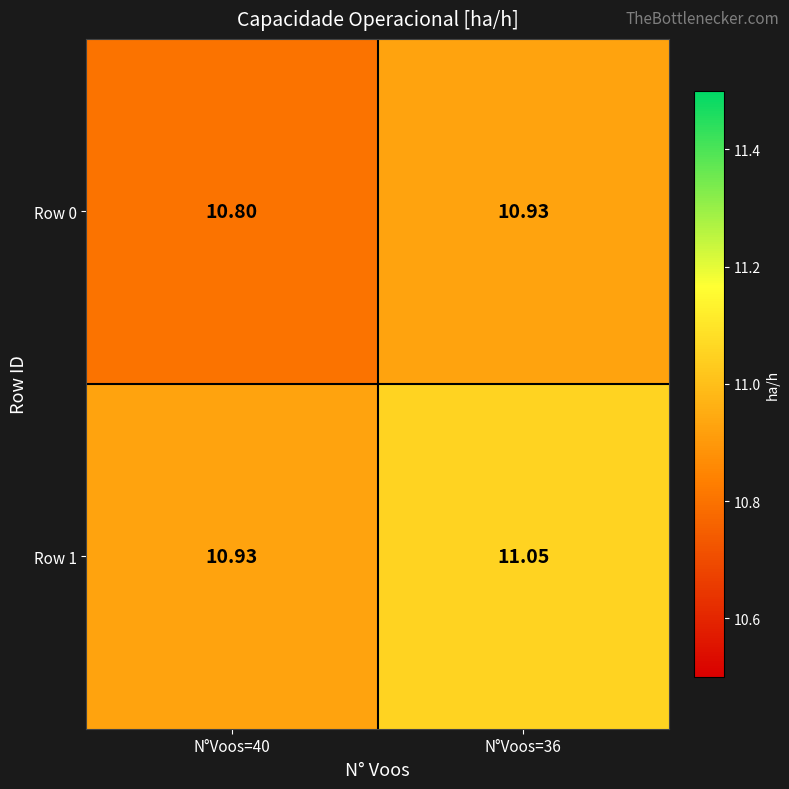

Is the value of Row 1 at N°Voos=36 greater than the value of Row 0 at N°Voos=40?

Yes